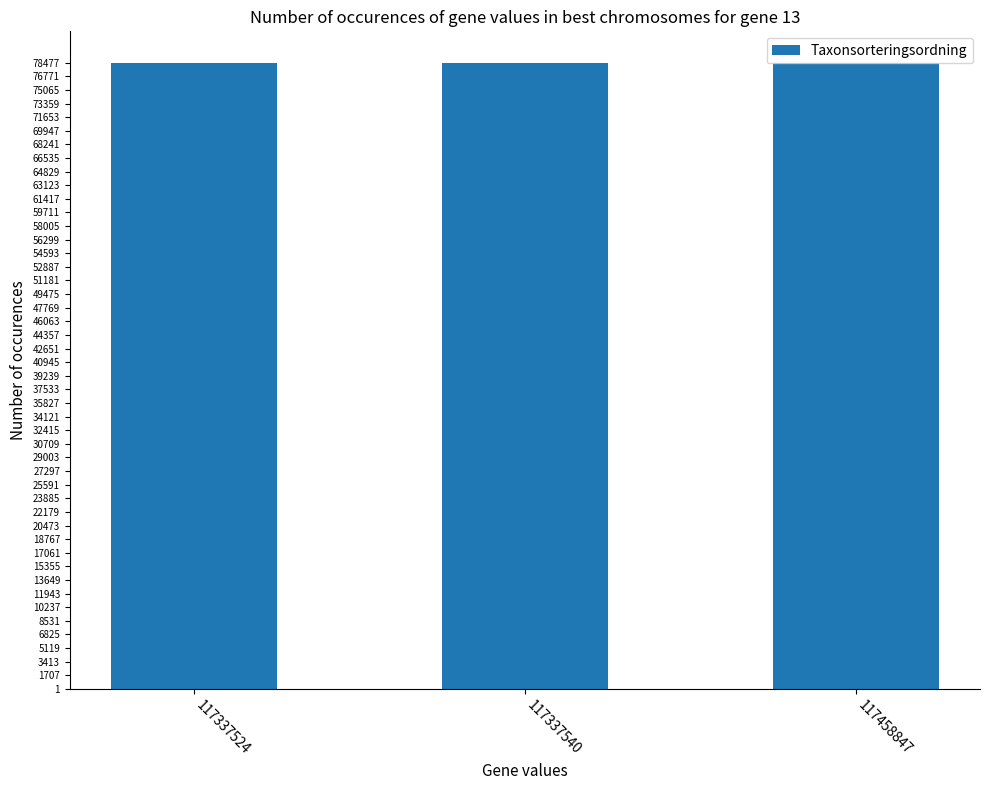

What is the maximum value shown in the chart?

78482